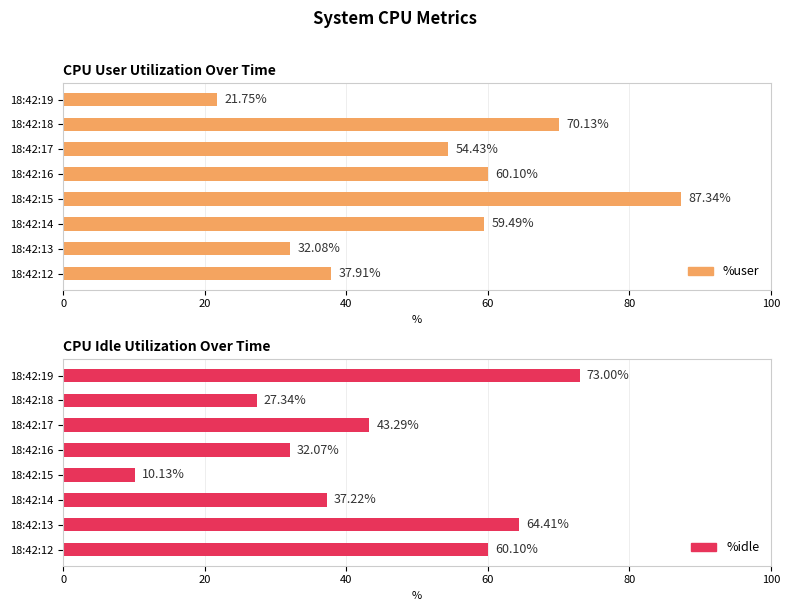

The value of %user at 18:42:15 is 44.6. True or false?

False